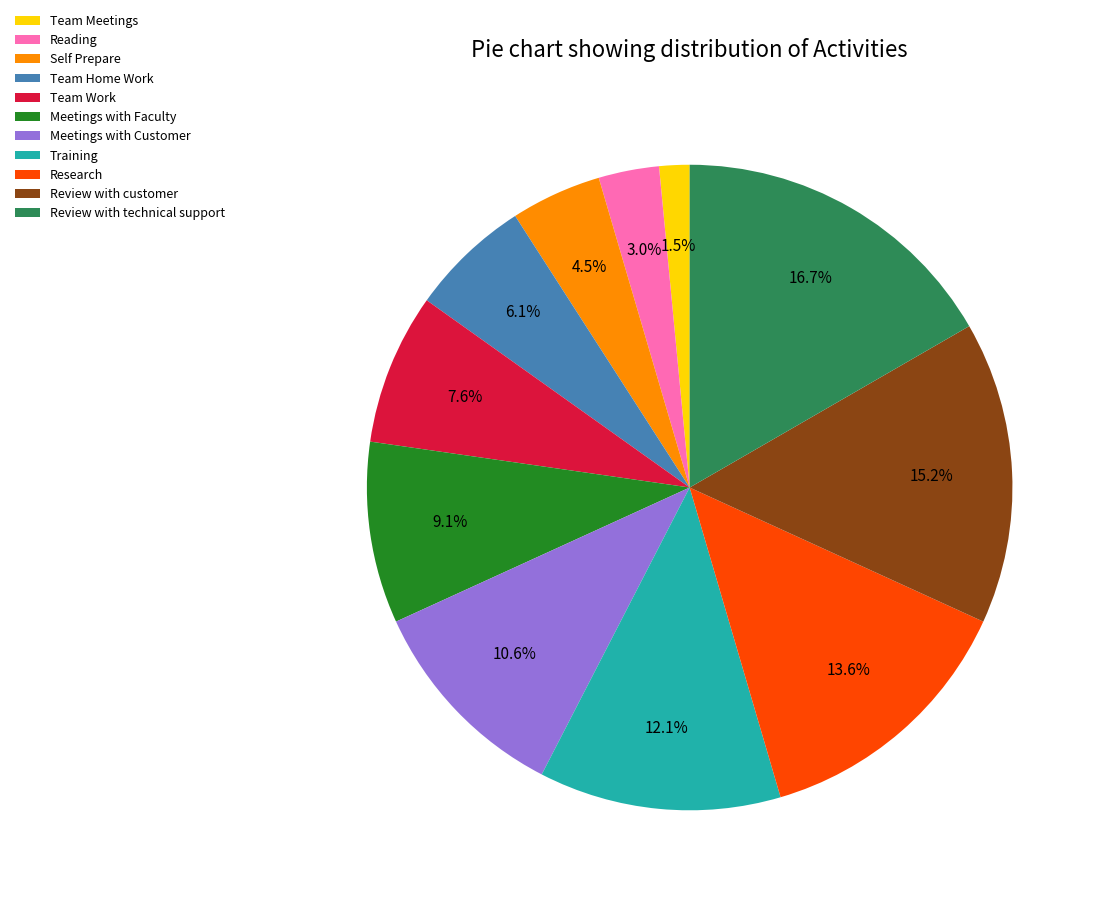

What portion of the pie excludes Research?

86.4%